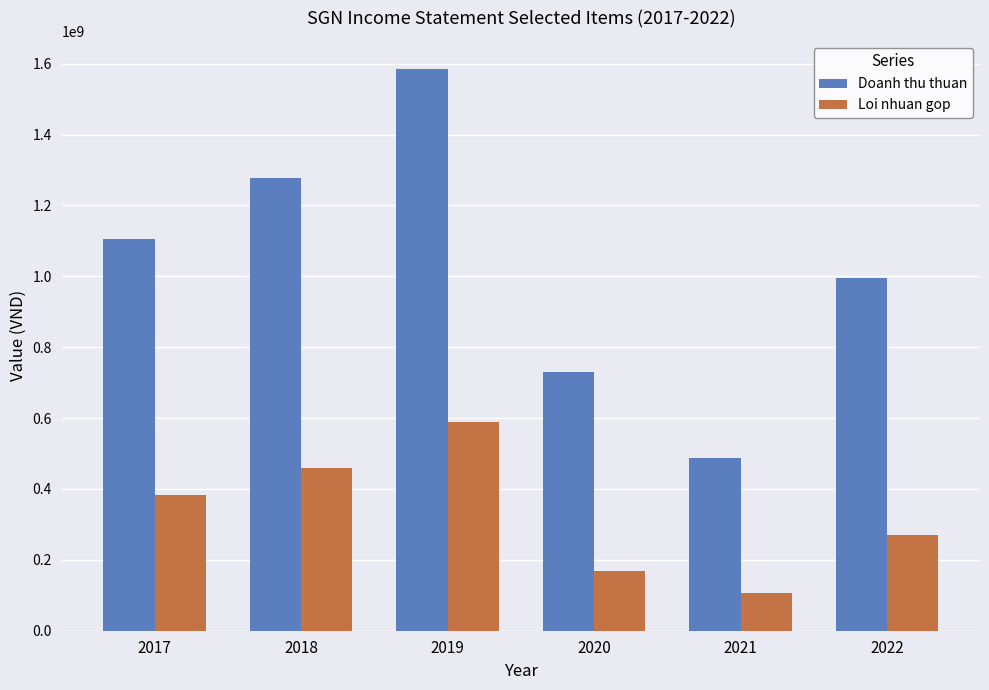

What is the average value of the Doanh thu thuan series?

1030329107